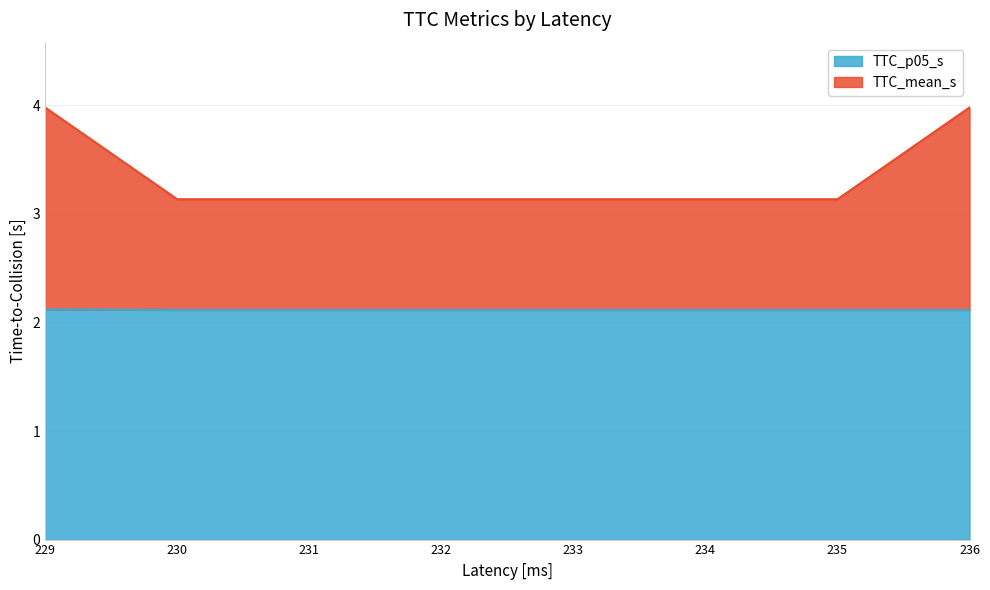

What are all the series names shown in the legend?

TTC_p05_s, TTC_mean_s